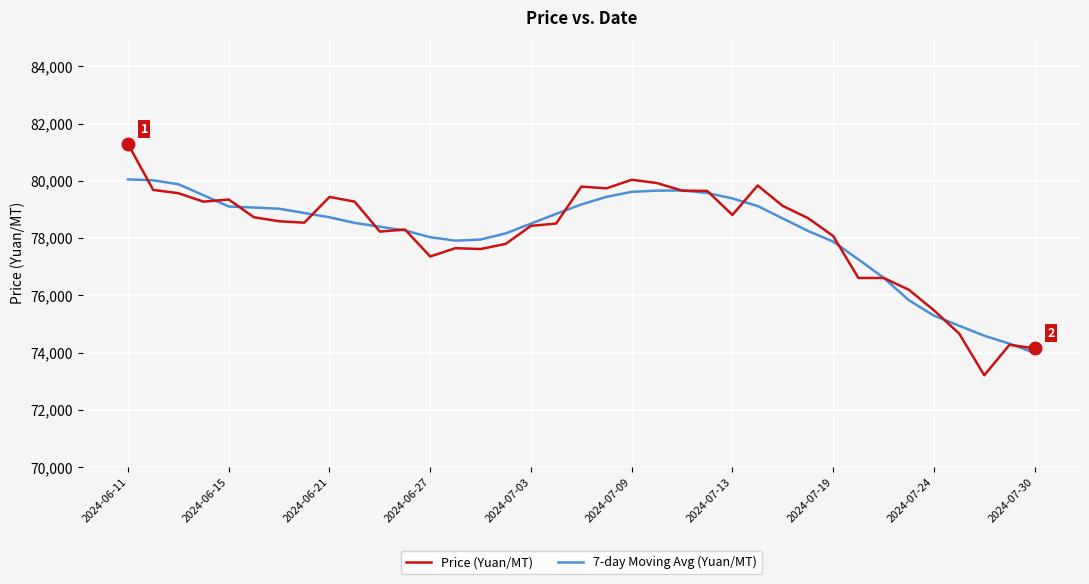

What is the lowest value of the Price (Yuan/MT) series?

73210